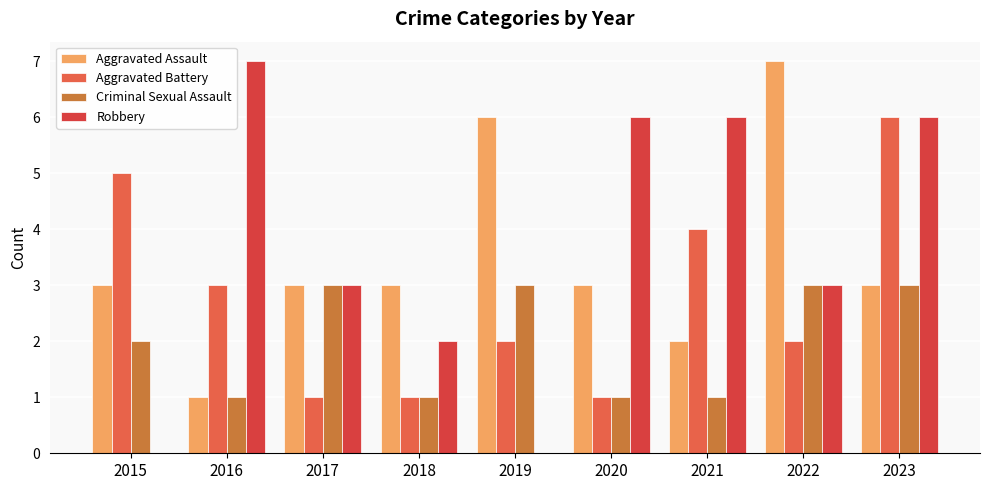

At which label does Robbery reach its peak?

2016